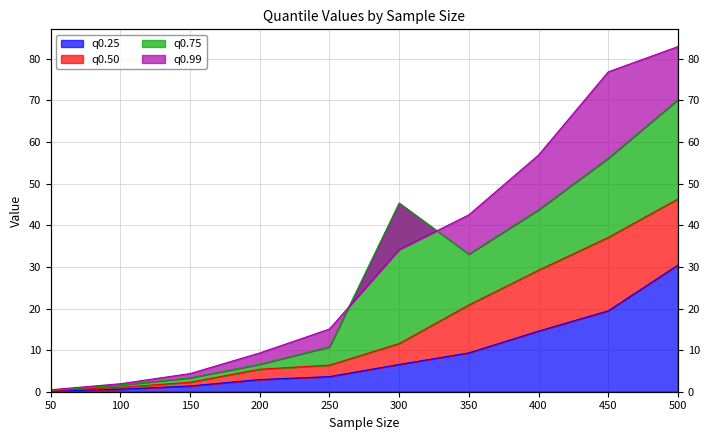

Is the value of q0.75 at 100 greater than the value of q0.25 at 50?

Yes